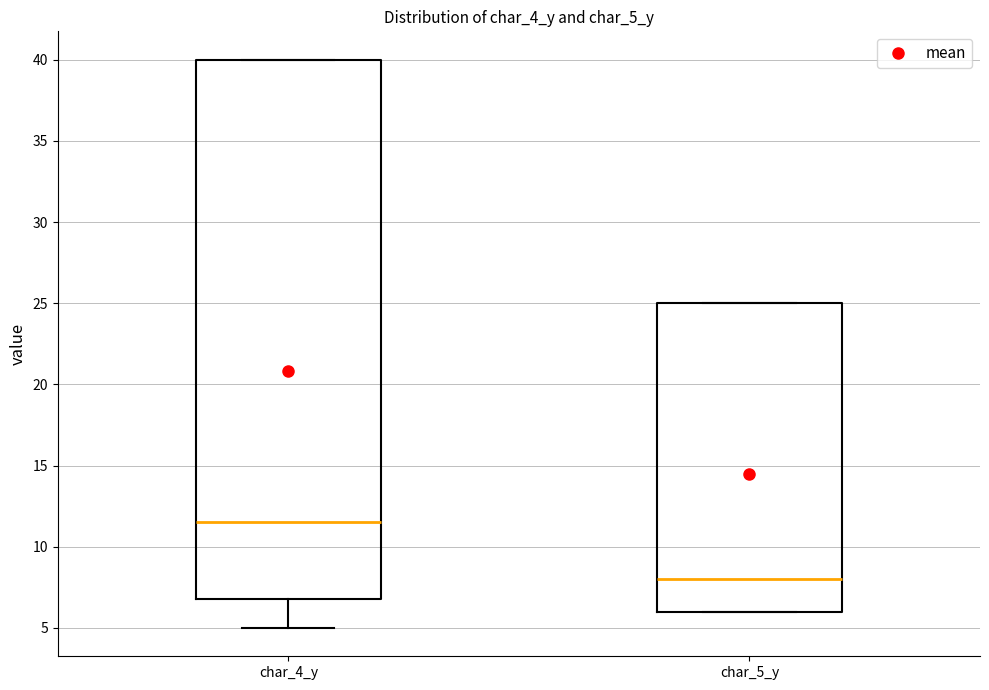

Which box's median line is the highest?

char_4_y